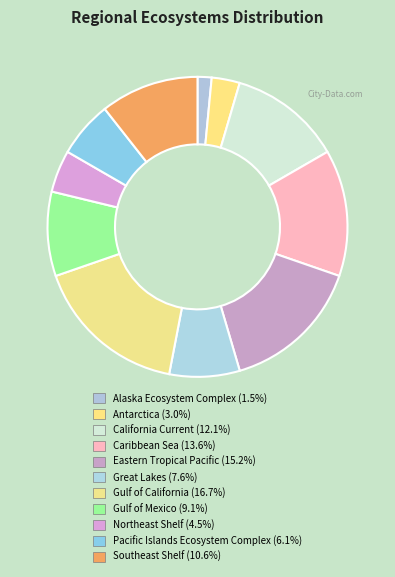

To the nearest percent, what portion does Northeast Shelf represent?

5%